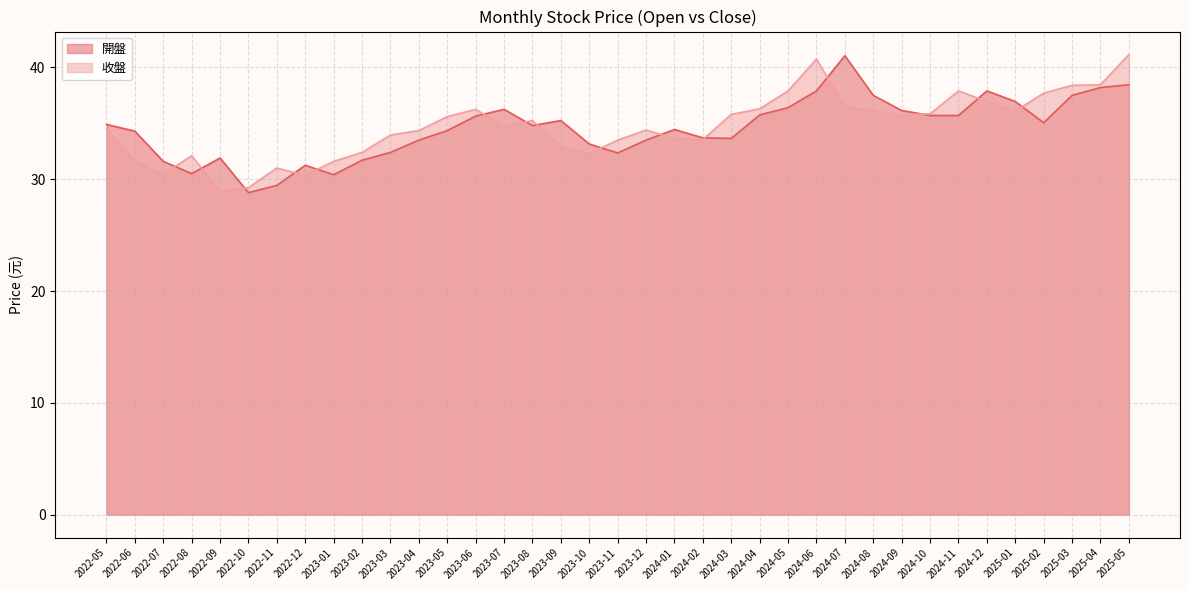

Reading left to right, extract all data points from this chart.

開盤: 2025-05=38.5	2025-04=38.2	2025-03=37.5	2025-02=35.0	2025-01=37.0	2024-12=37.9	2024-11=35.7	2024-10=35.7	2024-09=36.1	2024-08=37.5	2024-07=41.0	2024-06=37.9	2024-05=36.4	2024-04=35.8	2024-03=33.6	2024-02=33.7	2024-01=34.5	2023-12=33.5	2023-11=32.4	2023-10=33.1	2023-09=35.2	2023-08=34.8	2023-07=36.2	2023-06=35.6	2023-05=34.4	2023-04=33.5	2023-03=32.4	2023-02=31.7	2023-01=30.4	2022-12=31.2	2022-11=29.4	2022-10=28.8	2022-09=31.9	2022-08=30.5	2022-07=31.6	2022-06=34.3	2022-05=34.9
收盤: 2025-05=41.1	2025-04=38.5	2025-03=38.4	2025-02=37.7	2025-01=36.1	2024-12=37.0	2024-11=37.9	2024-10=35.9	2024-09=35.8	2024-08=36.1	2024-07=36.5	2024-06=40.8	2024-05=37.9	2024-04=36.3	2024-03=35.8	2024-02=33.5	2024-01=33.6	2023-12=34.4	2023-11=33.5	2023-10=32.3	2023-09=33.0	2023-08=35.2	2023-07=34.7	2023-06=36.2	2023-05=35.6	2023-04=34.4	2023-03=34.0	2023-02=32.4	2023-01=31.6	2022-12=30.4	2022-11=31.0	2022-10=29.2	2022-09=28.9	2022-08=32.1	2022-07=30.4	2022-06=31.6	2022-05=34.5